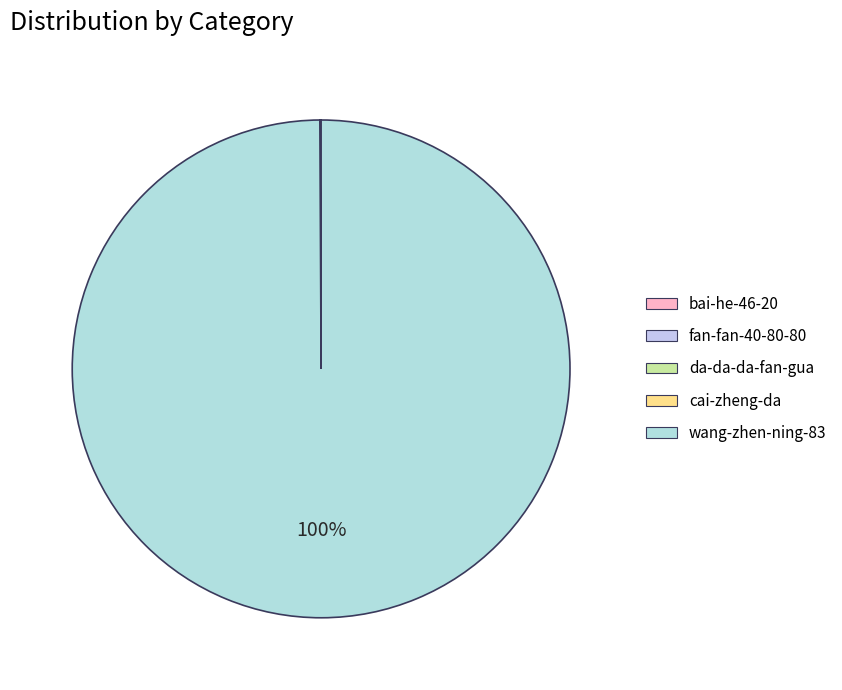

The da-da-da-fan-gua slice represents 0% of the pie. True or false?

True